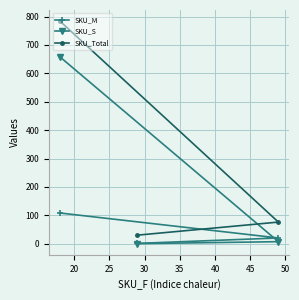

How many lines are shown in the chart?

3